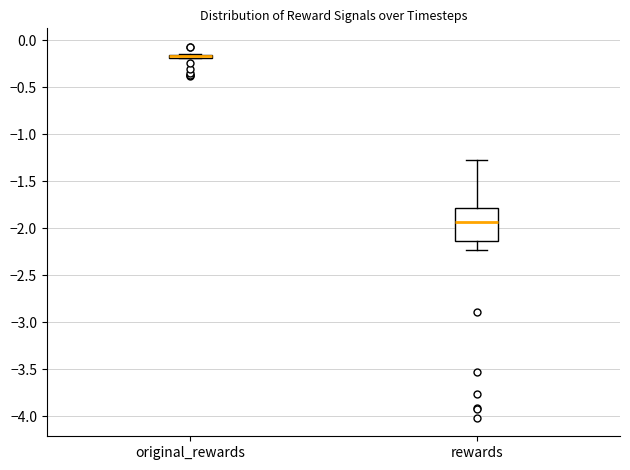

Where is the lower edge of the box for original_rewards on the y-axis? The values are not printed on the chart, so give them approximately, as read against the axis.

-0.20